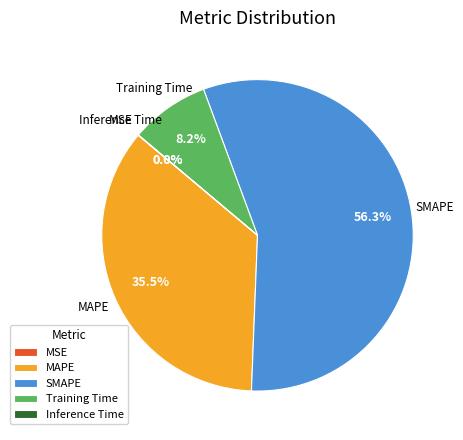

Is the sum of SMAPE and MAPE greater than half?

Yes